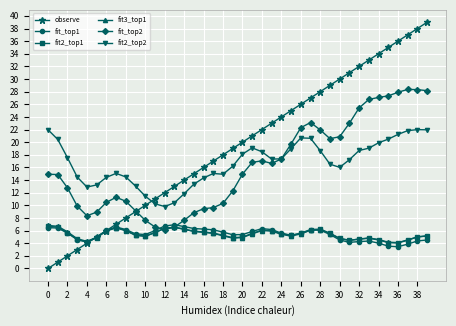

How many series are shown in this chart?

6